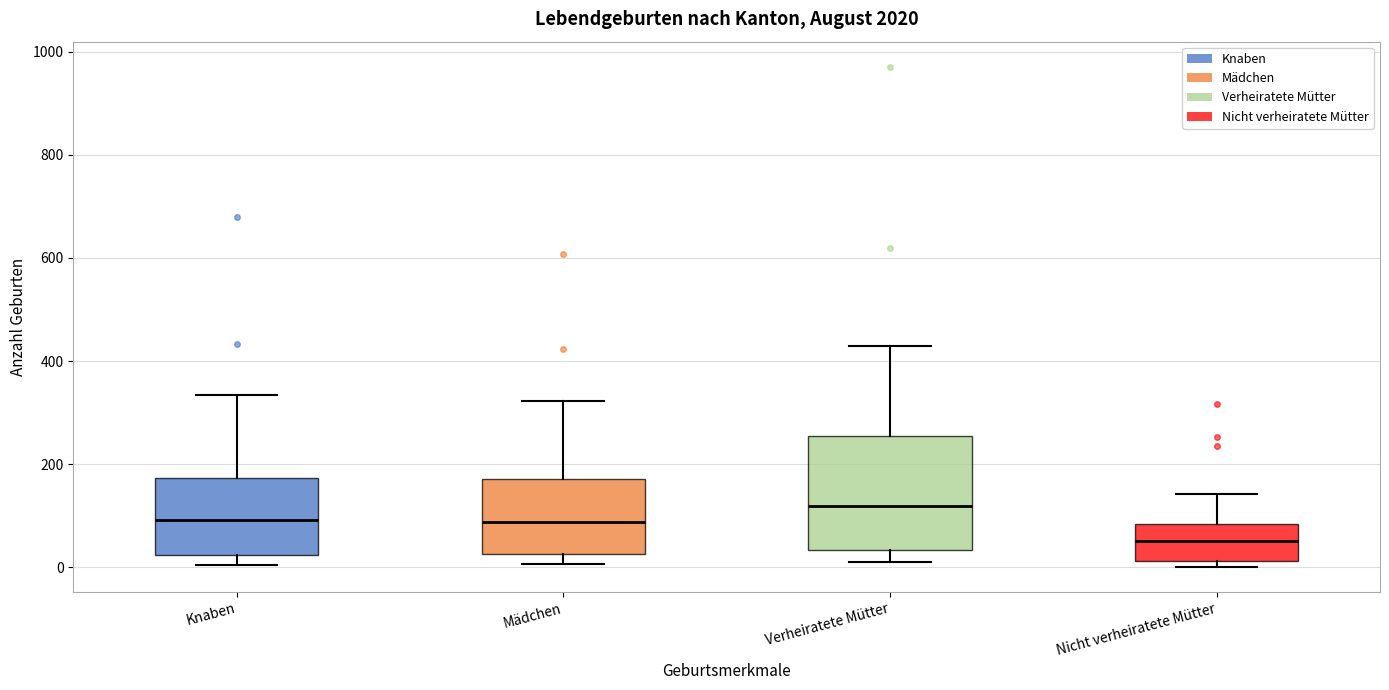

Comparing the boxes themselves (not the whiskers), which one is the tallest?

Verheiratete Mütter